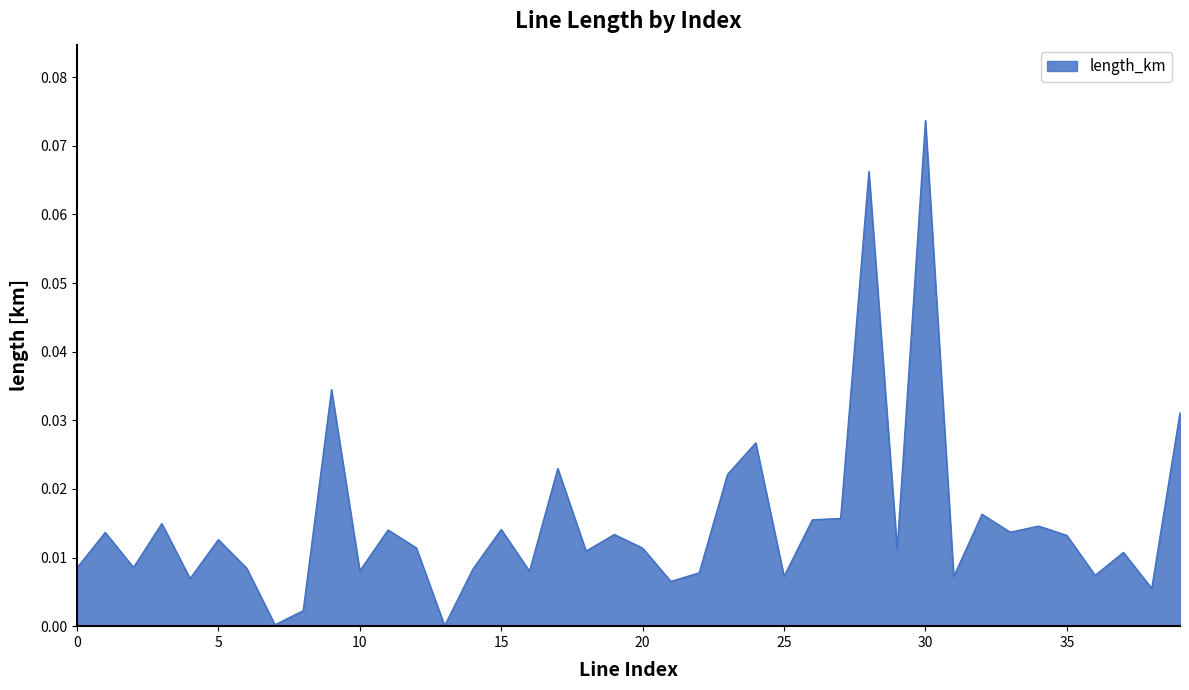

How many lines are shown in the chart?

1